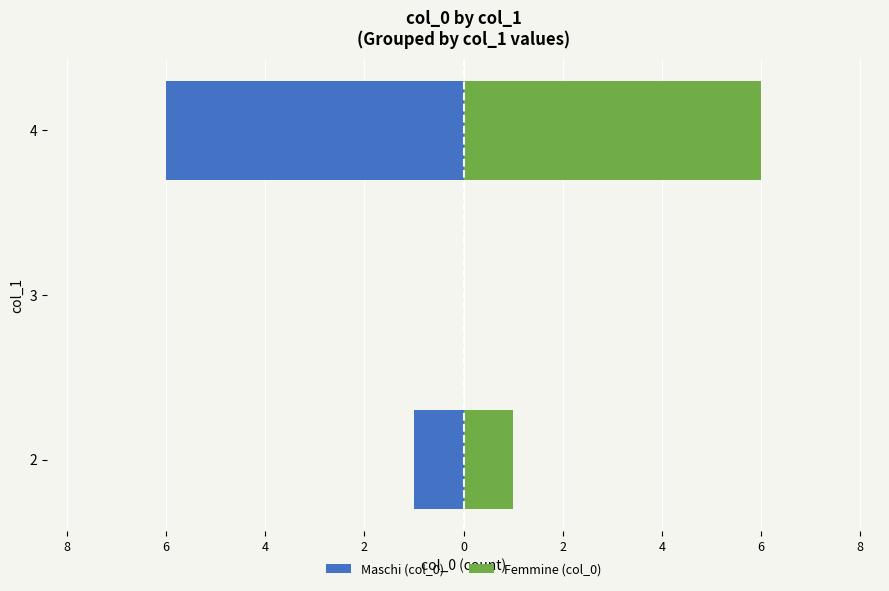

How many data points in Maschi (col_0) are above -1?

1